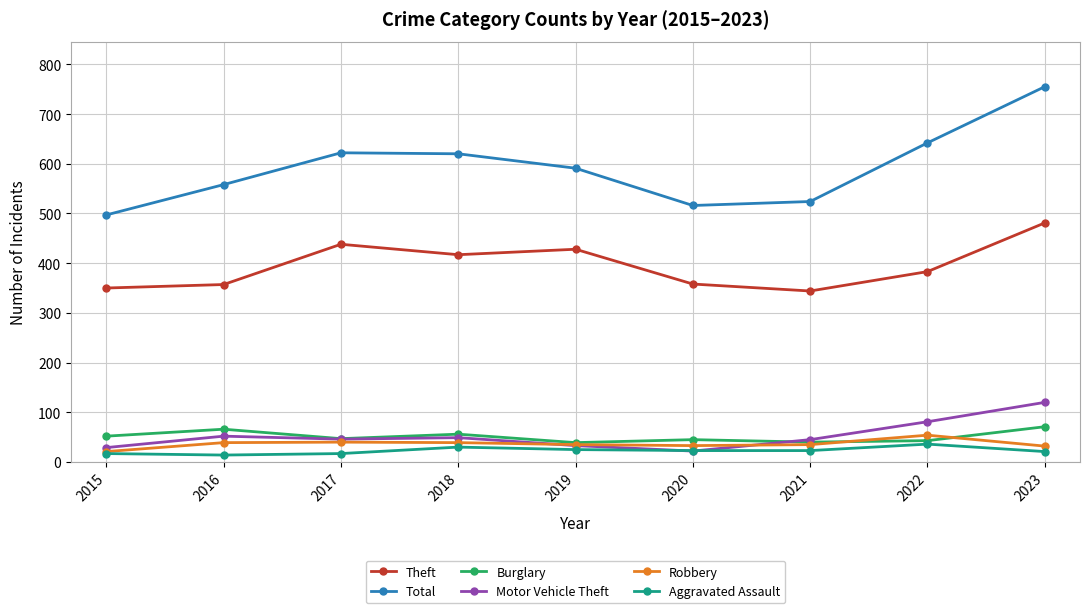

The value of Total at 2016 is 558. True or false?

True